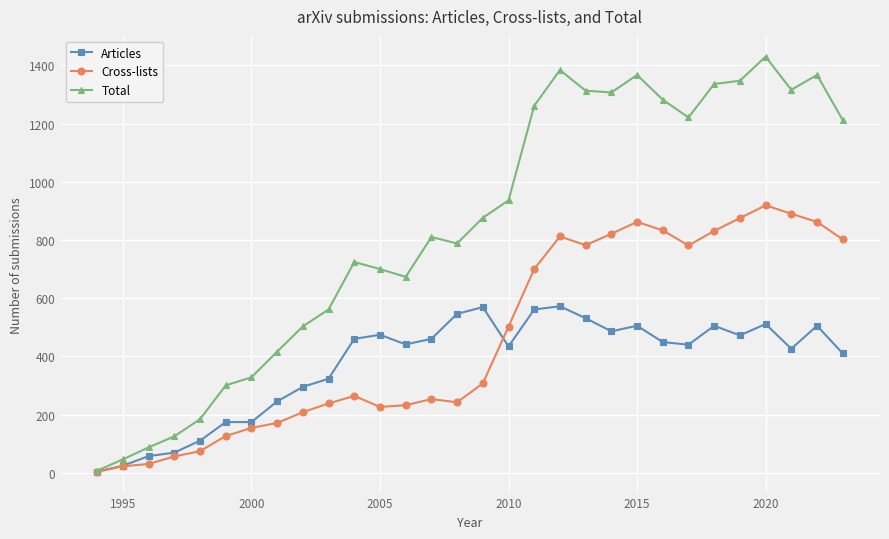

How many values in the Cross-lists series are below 307?

15